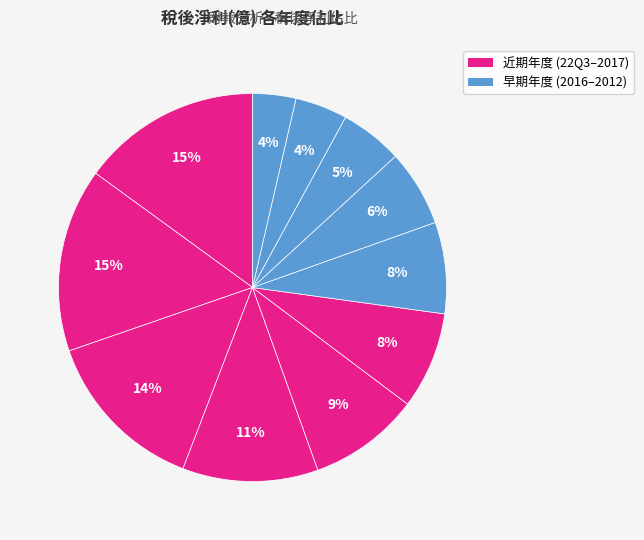

Which category has the smallest portion of the pie?

2008